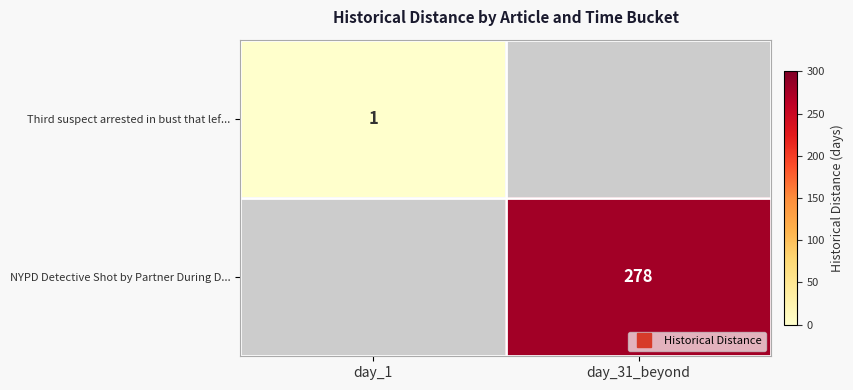

Which category has the lowest value in the NYPD Detective Shot by Partner During D... series?

day_1